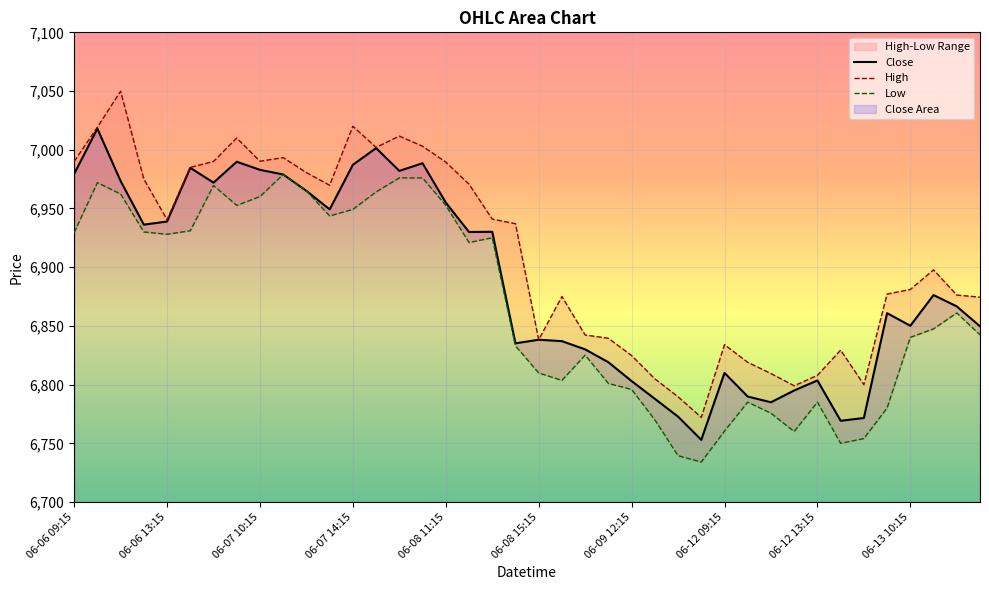

List the series in order of their peak value, lowest first.

Low, Close, High